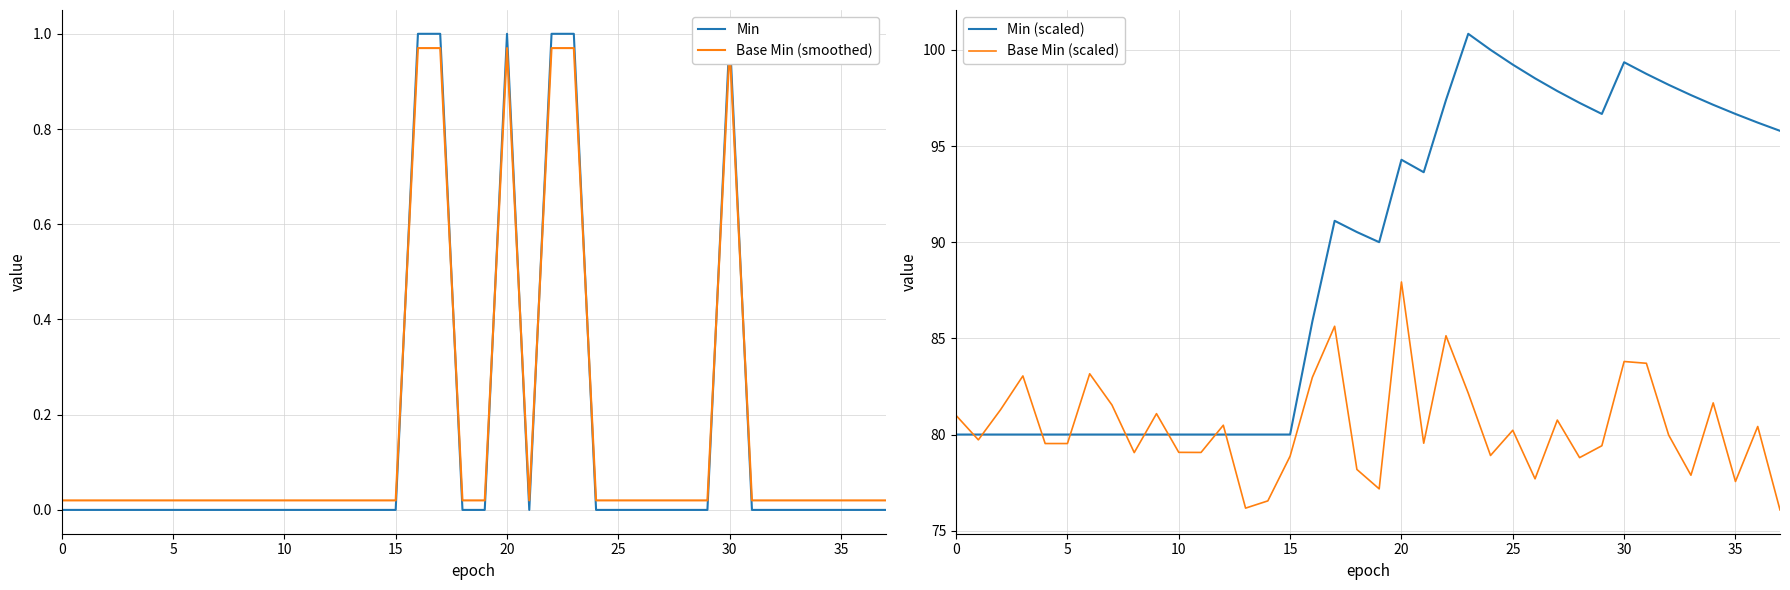

Rank the series by their maximum value, from lowest to highest.

Base Min (smoothed), Min, Base Min (scaled), Min (scaled)